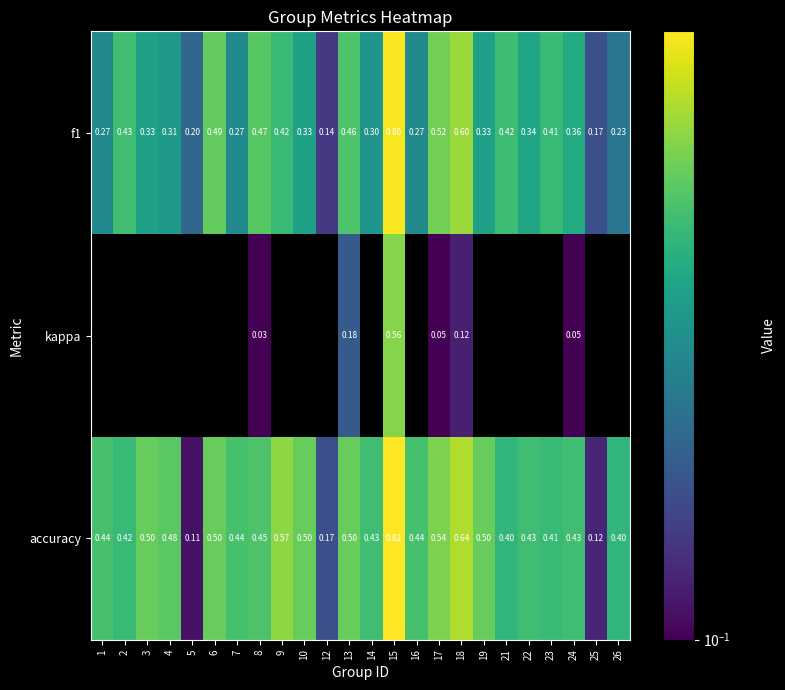

Which series has the largest range (max minus min)?

accuracy